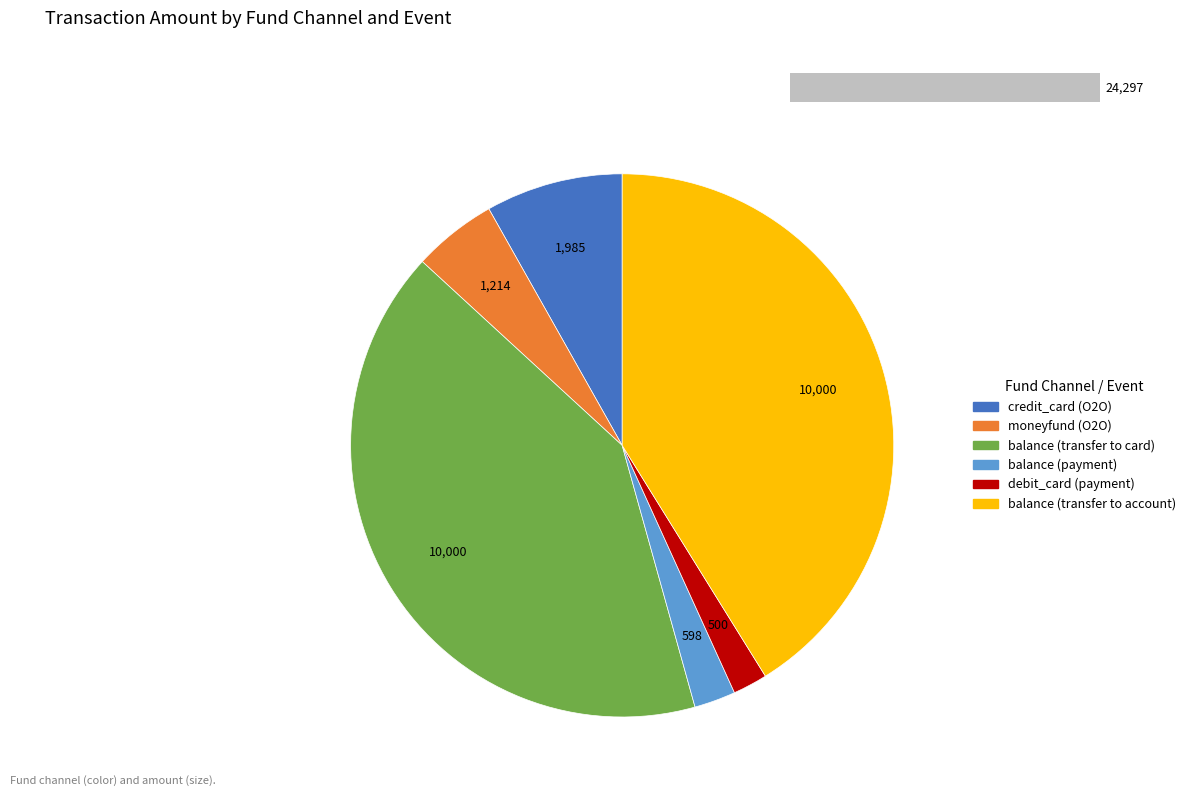

To the nearest percent, what portion does credit_card (O2O) represent?

8%